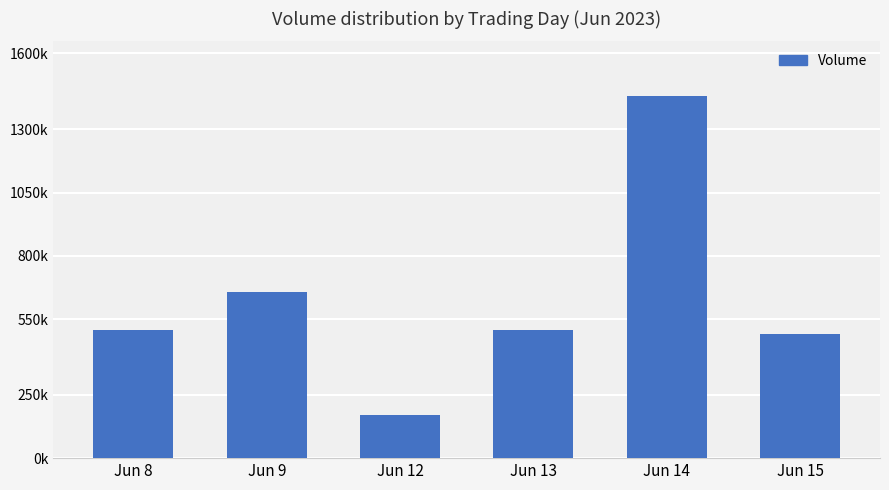

Does the chart contain any negative values?

No